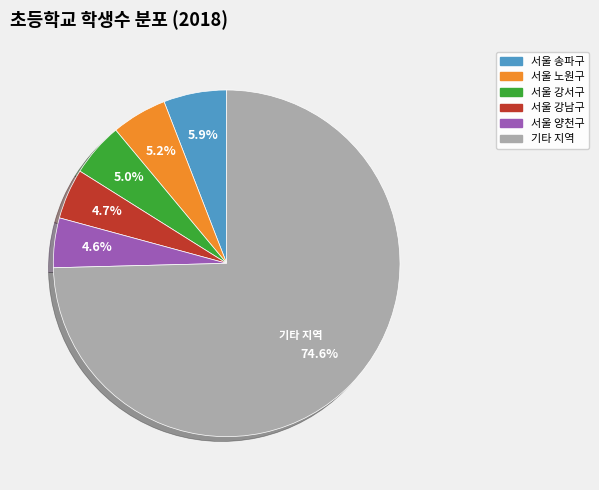

To the nearest percent, what is the difference between the largest and smallest slice percentages?

70%